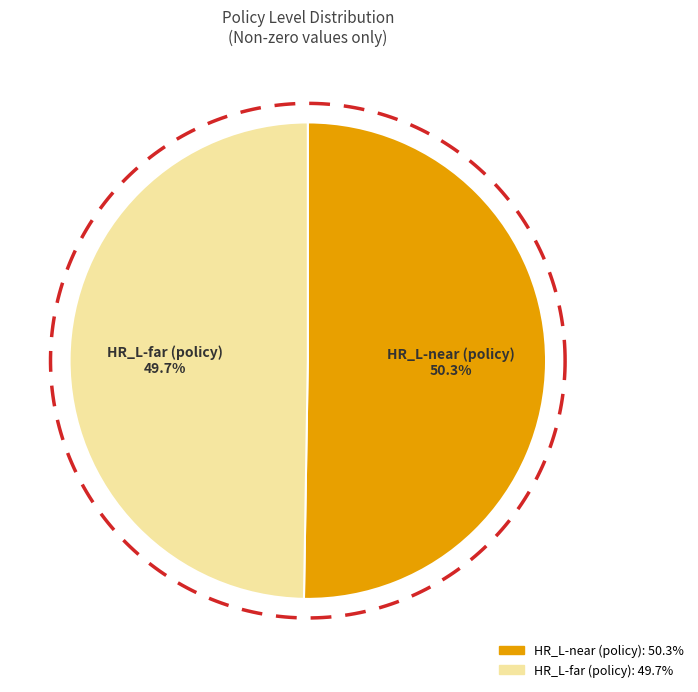

Which has a higher value, HR_L-far (policy) or HR_L-near (policy)?

HR_L-near (policy)